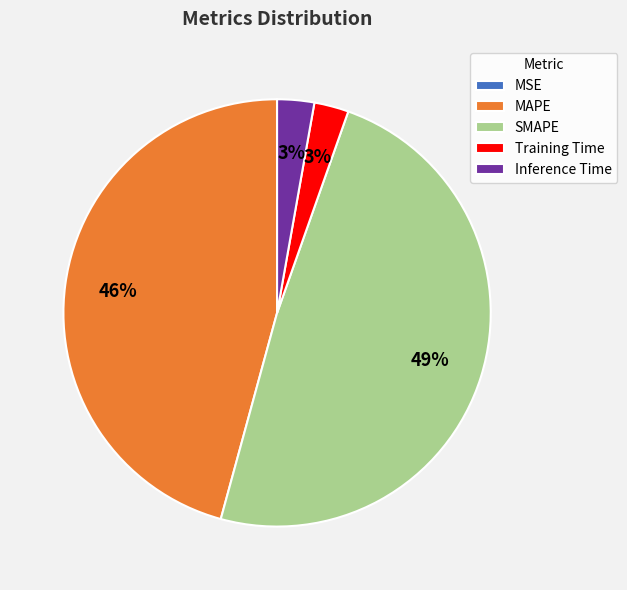

Does SMAPE represent more than half of the total?

No